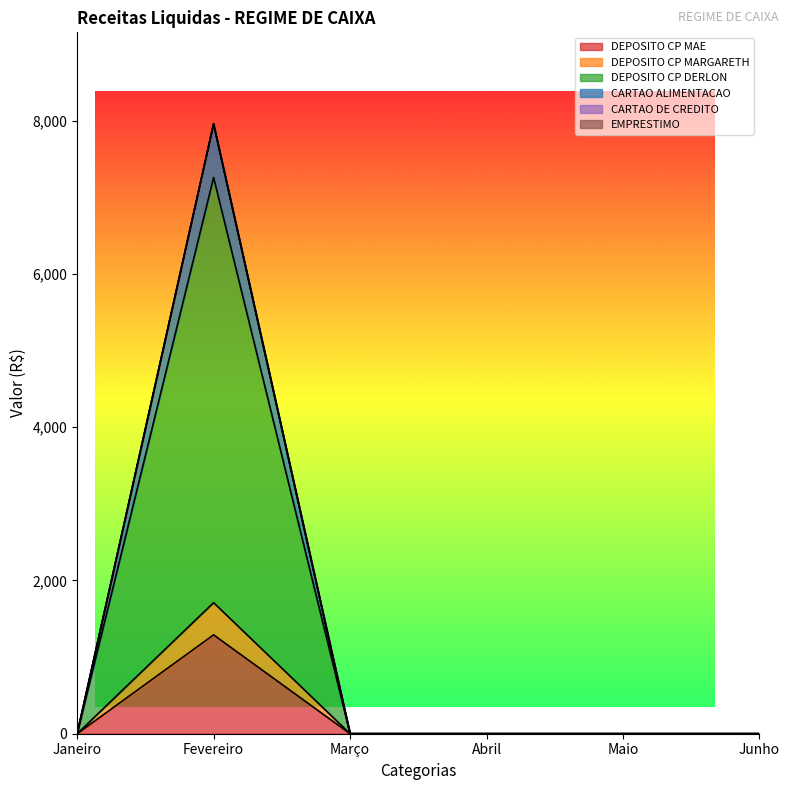

In Fevereiro, how many points are higher than both neighbors (excluding endpoints)?

1